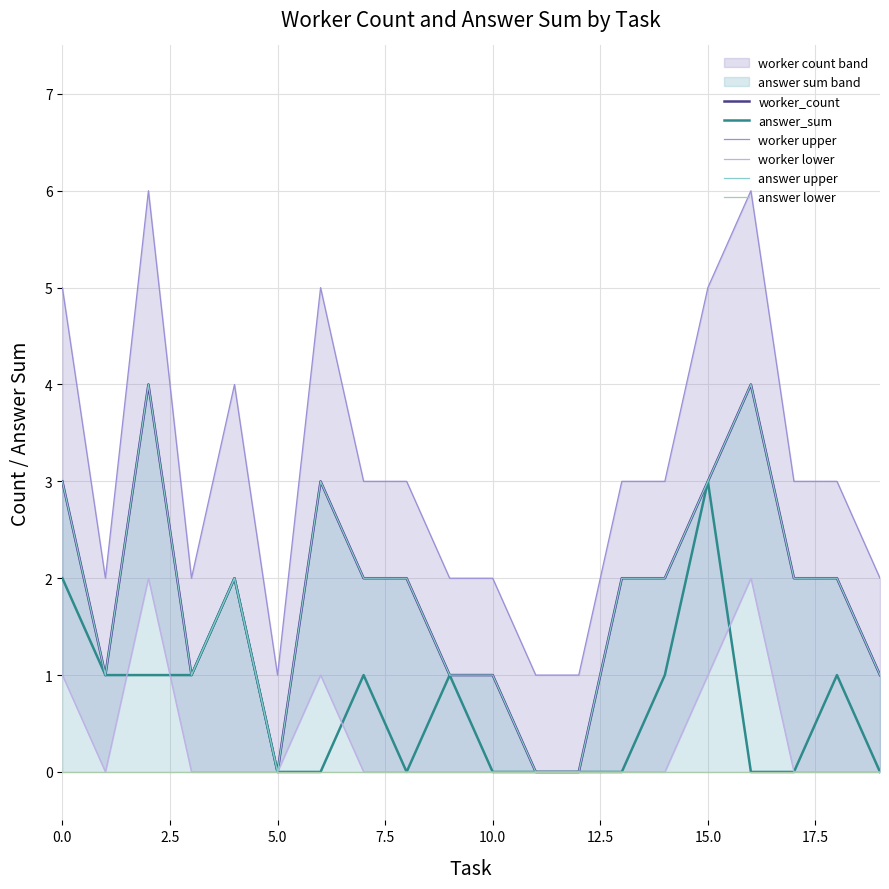

What is the label of the 20th point from the left?

19